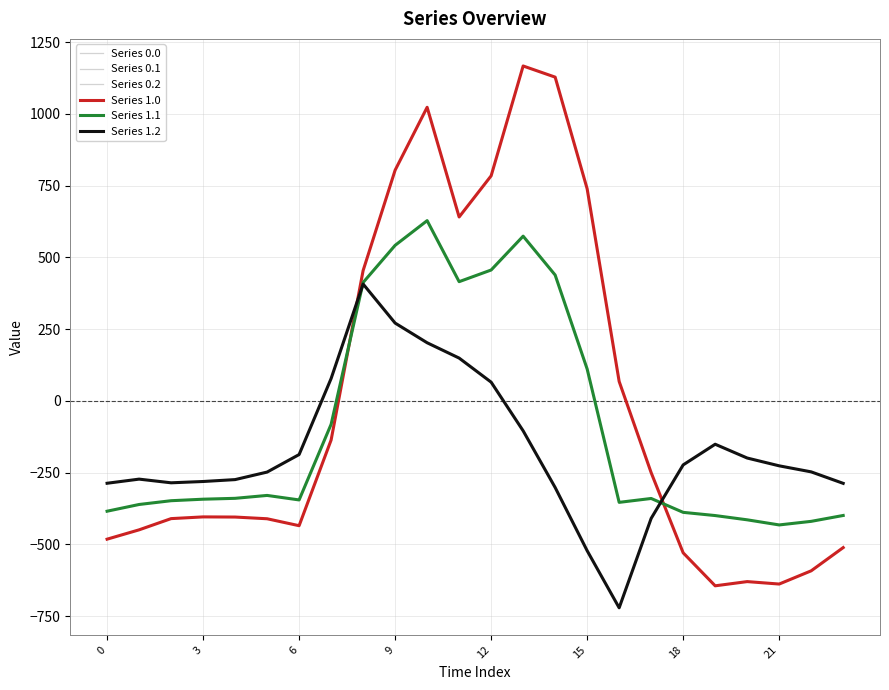

Does the chart have visible grid lines?

Yes